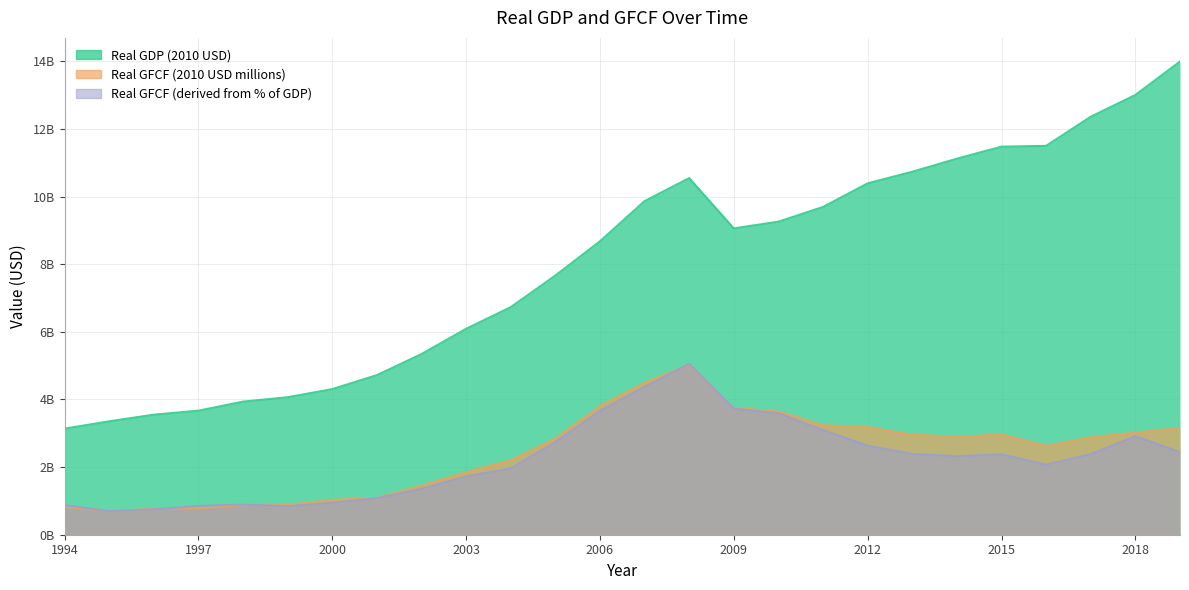

True or false: Real GDP (2010 USD) and Real GFCF (derived from % of GDP) intersect in this chart.

False